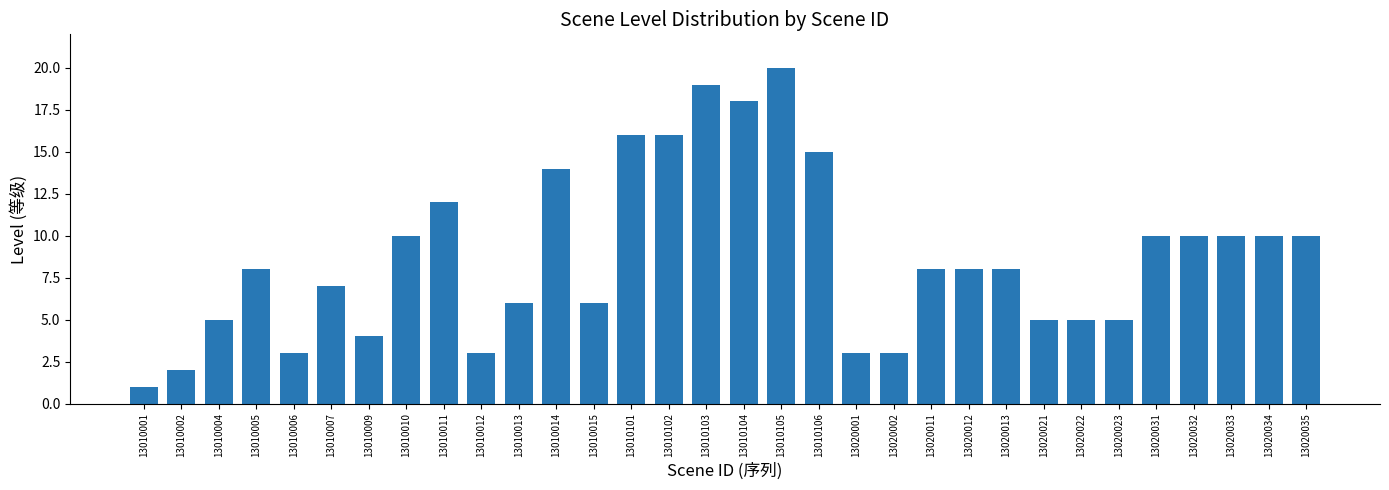

Count the number of data series in this chart.

1